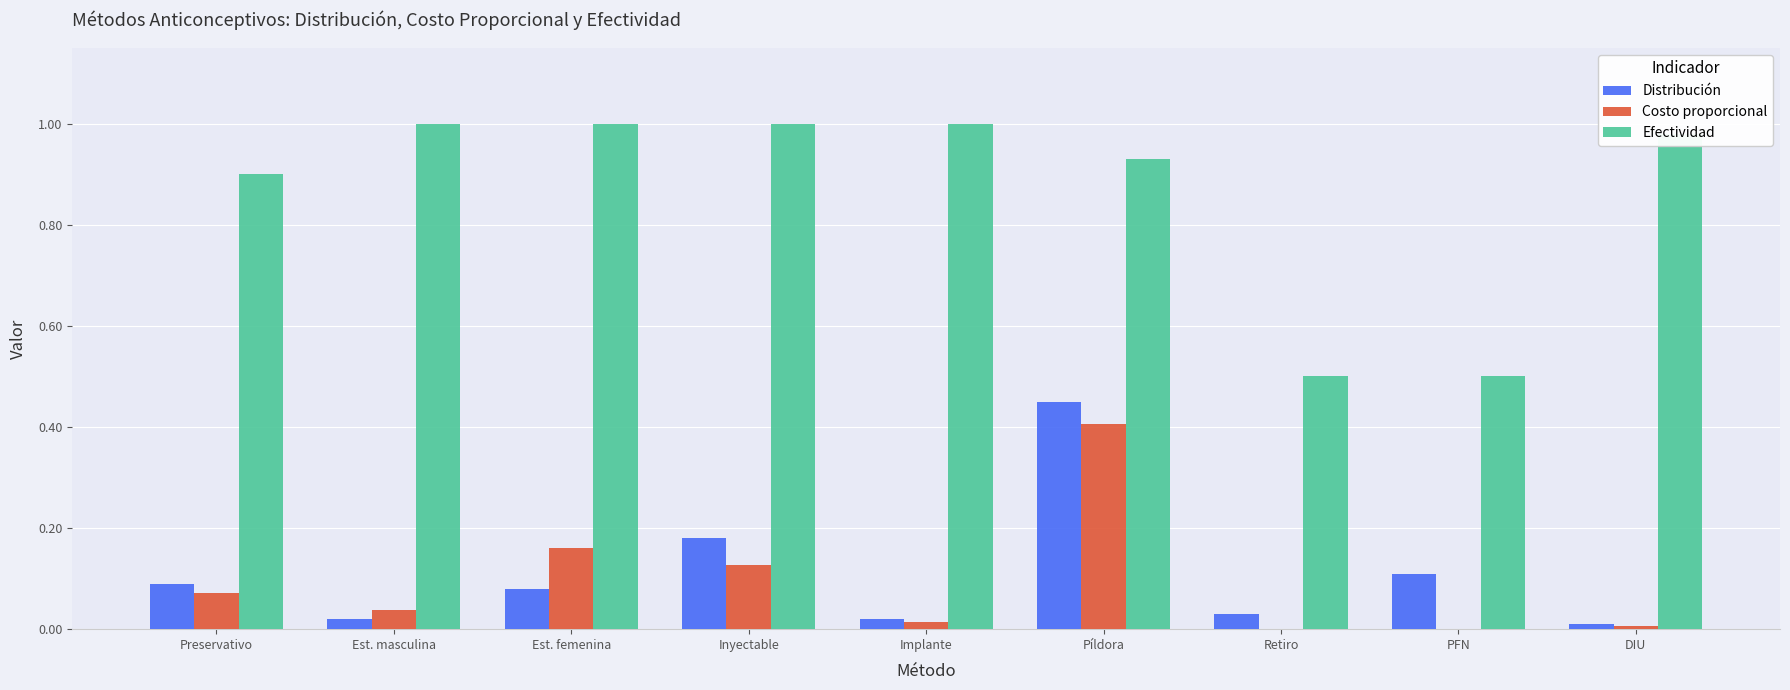

Which series has the largest range (max minus min)?

Efectividad